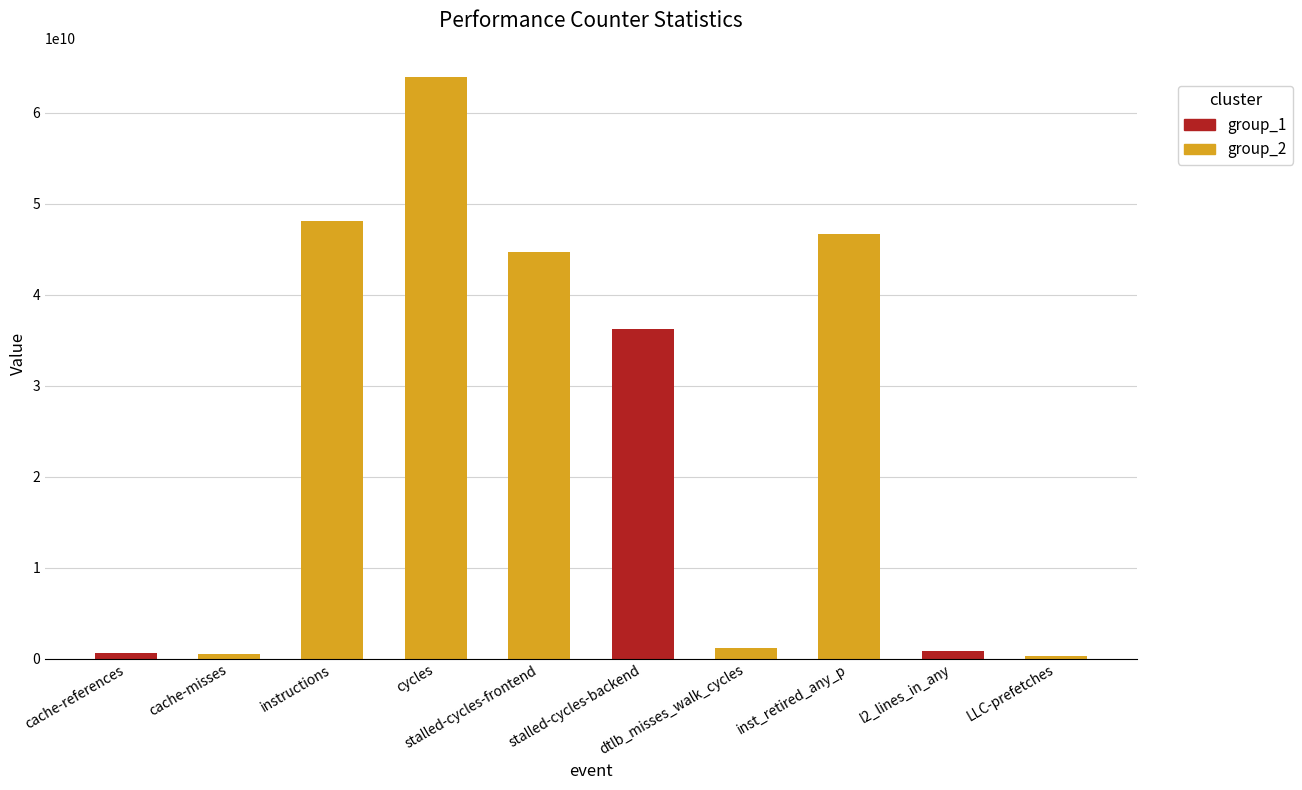

At which label is the value closest to 32088621057?

stalled-cycles-backend